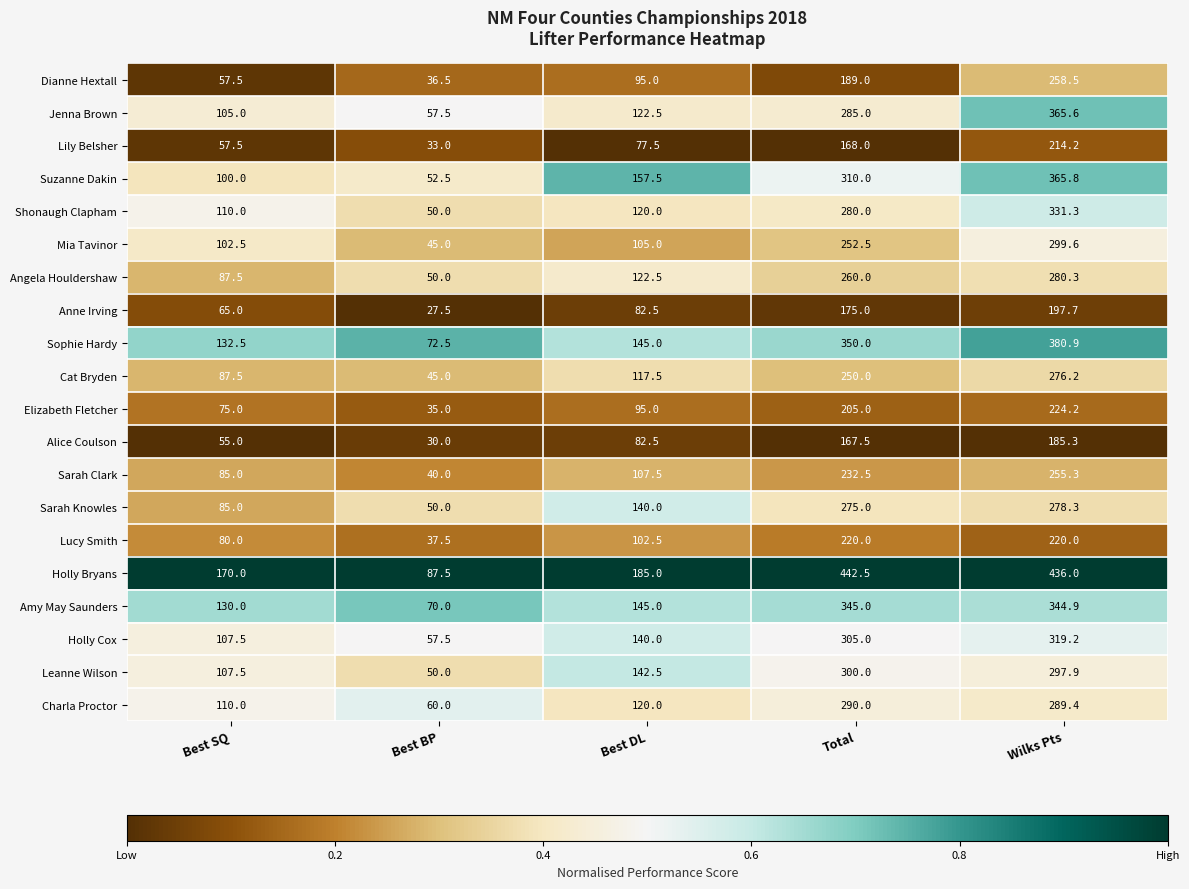

List the series in order of their peak value, highest first.

Holly Bryans, Sophie Hardy, Suzanne Dakin, Jenna Brown, Amy May Saunders, Shonaugh Clapham, Holly Cox, Leanne Wilson, Mia Tavinor, Charla Proctor, Angela Houldershaw, Sarah Knowles, Cat Bryden, Dianne Hextall, Sarah Clark, Elizabeth Fletcher, Lucy Smith, Lily Belsher, Anne Irving, Alice Coulson